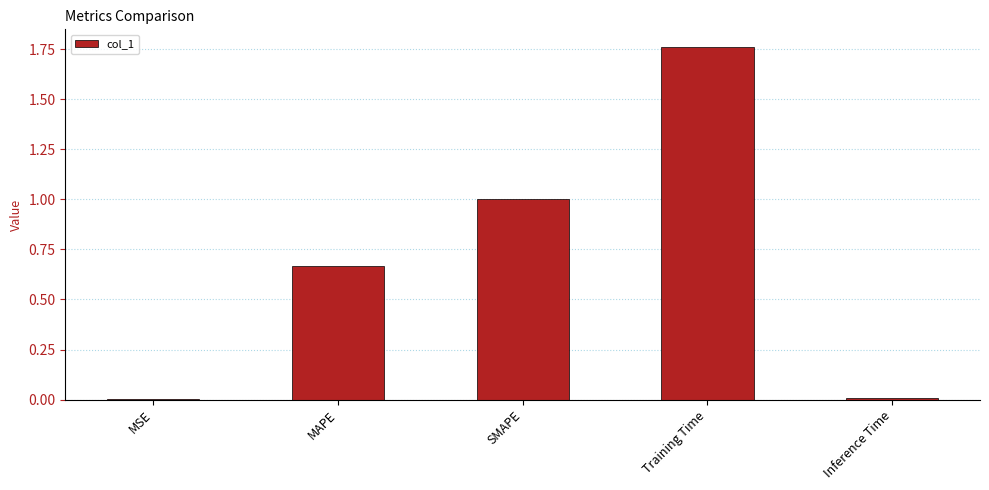

What is the sum of the values at MAPE and Training Time?

2.4